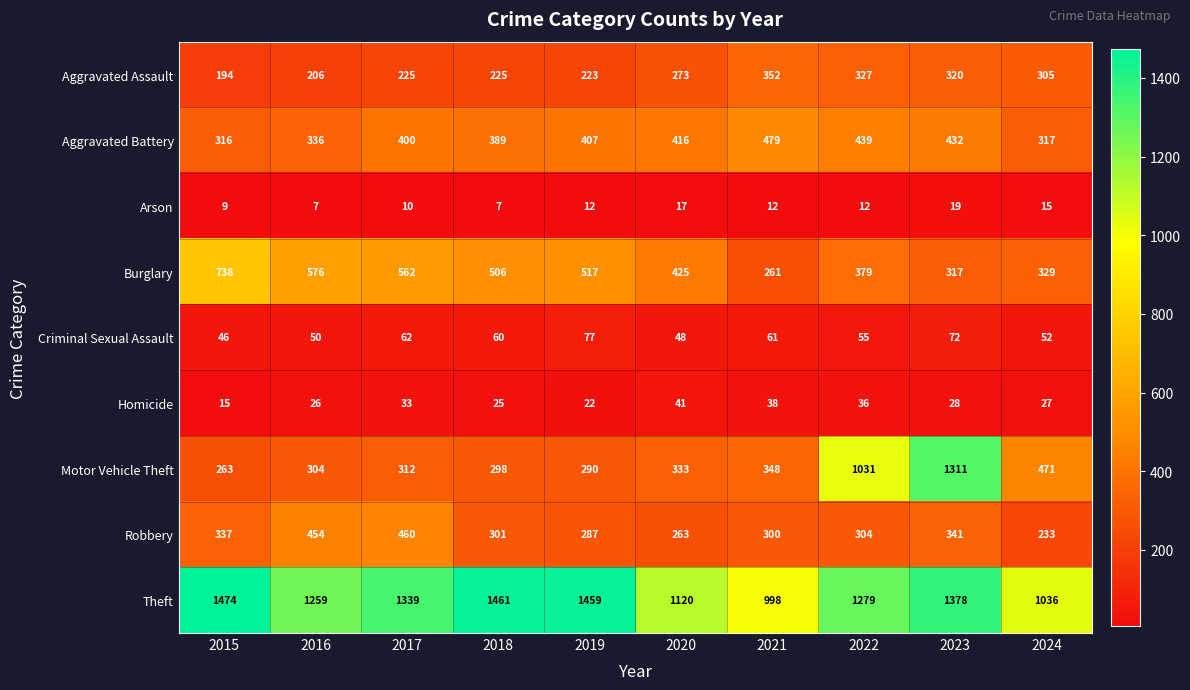

Which series has the largest range (max minus min)?

Motor Vehicle Theft